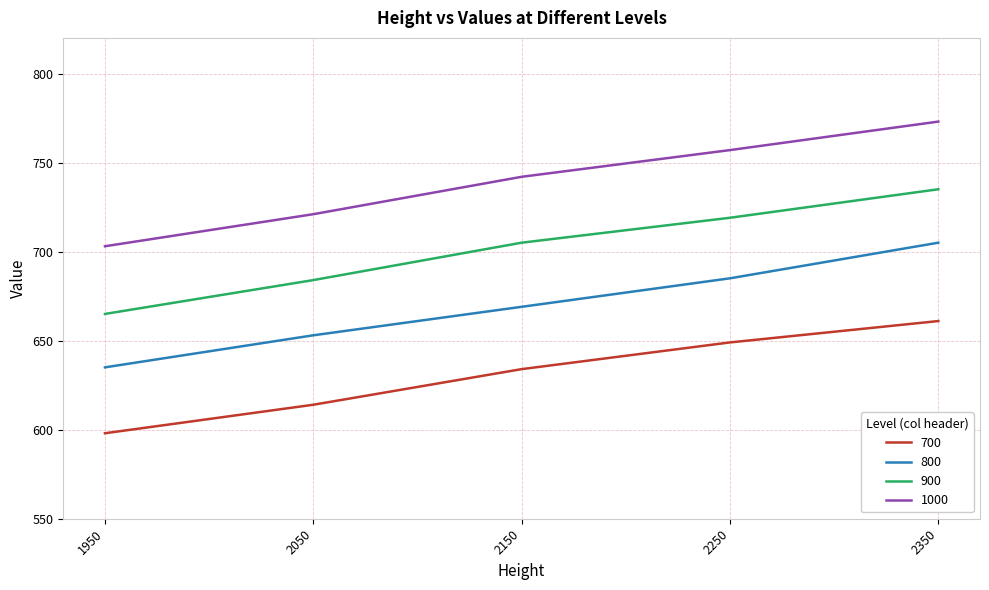

What is the maximum value for 1000?

773